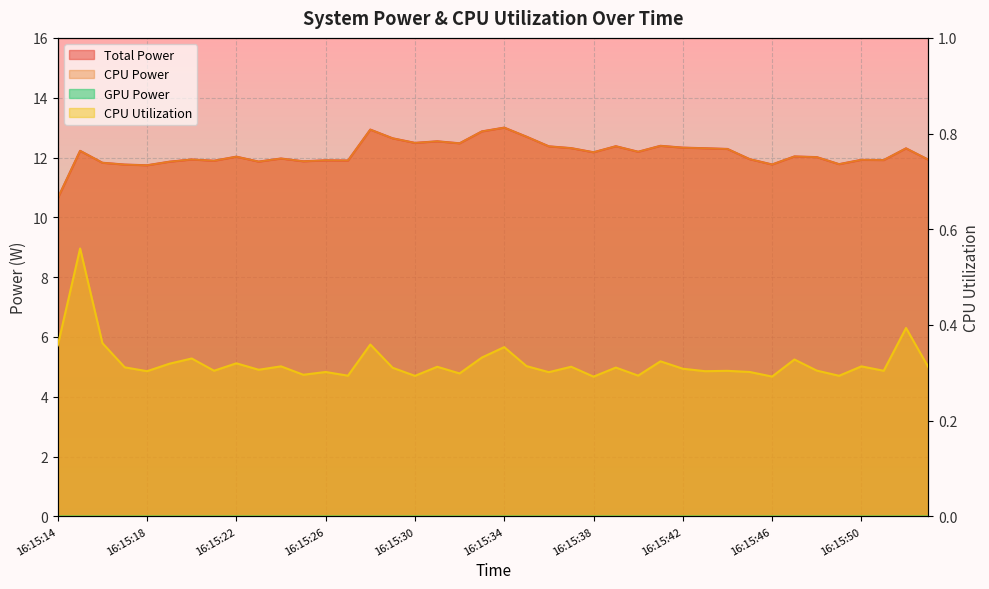

Reading left to right, what are all the values shown in this chart?

Total Power: 10.6	12.2	11.8	11.8	11.7	11.9	11.9	11.9	12.0	11.9	12.0	11.9	11.9	11.9	12.9	12.6	12.5	12.5	12.5	12.9	13.0	12.7	12.4	12.3	12.2	12.4	12.2	12.4	12.3	12.3	12.3	11.9	11.8	12.0	12.0	11.8	11.9	11.9	12.3	11.9
CPU Power: 10.6	12.2	11.8	11.8	11.7	11.9	11.9	11.9	12.0	11.9	12.0	11.9	11.9	11.9	12.9	12.6	12.5	12.5	12.5	12.9	13.0	12.7	12.4	12.3	12.2	12.4	12.2	12.4	12.3	12.3	12.3	11.9	11.8	12.0	12.0	11.8	11.9	11.9	12.3	11.9
CPU Utilization: 0.4	0.6	0.4	0.3	0.3	0.3	0.3	0.3	0.3	0.3	0.3	0.3	0.3	0.3	0.4	0.3	0.3	0.3	0.3	0.3	0.4	0.3	0.3	0.3	0.3	0.3	0.3	0.3	0.3	0.3	0.3	0.3	0.3	0.3	0.3	0.3	0.3	0.3	0.4	0.3